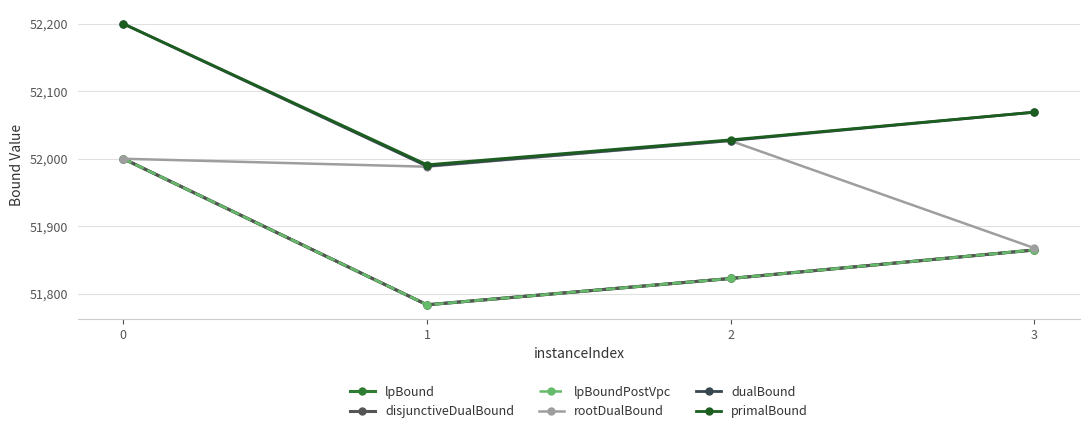

List the labels in order of rootDualBound value, largest first.

2, 0, 1, 3